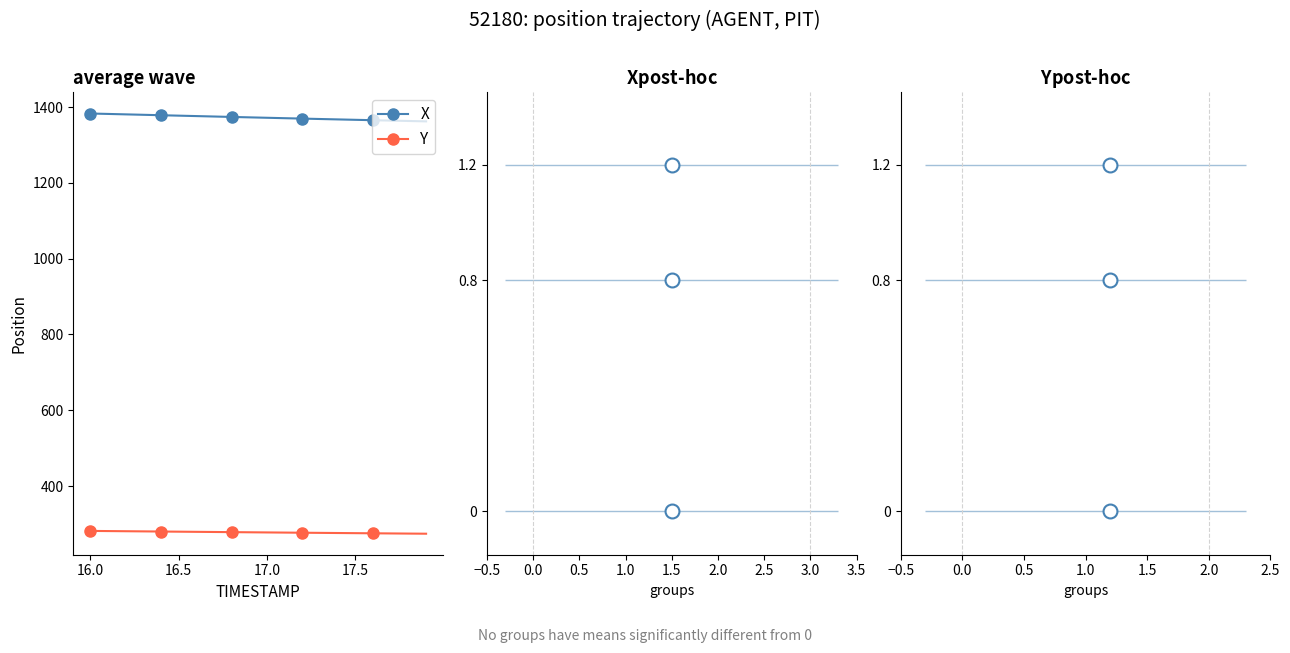

Rank the series by their maximum value, from lowest to highest.

Y, X